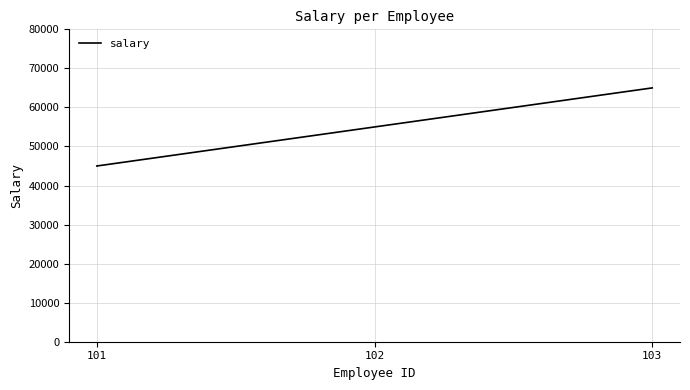

What is the average value?

55000